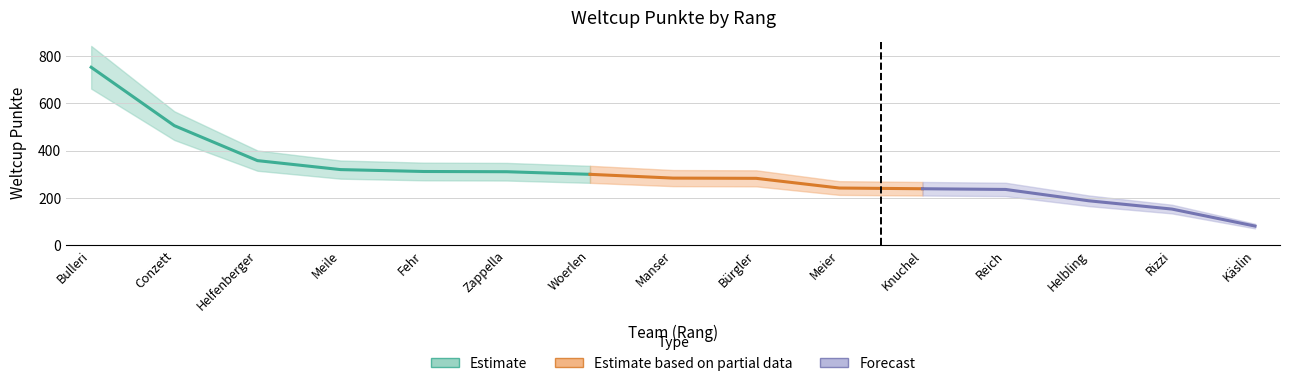

What is the sum of the values at 7 and 8?

584